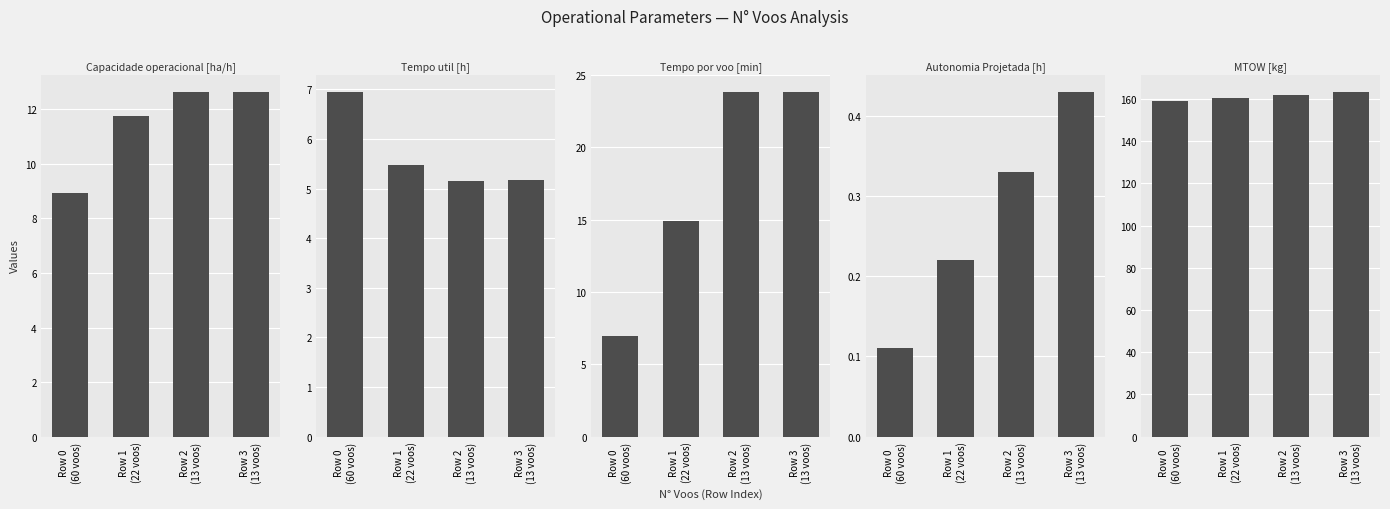

How many bars are there in each group?

5